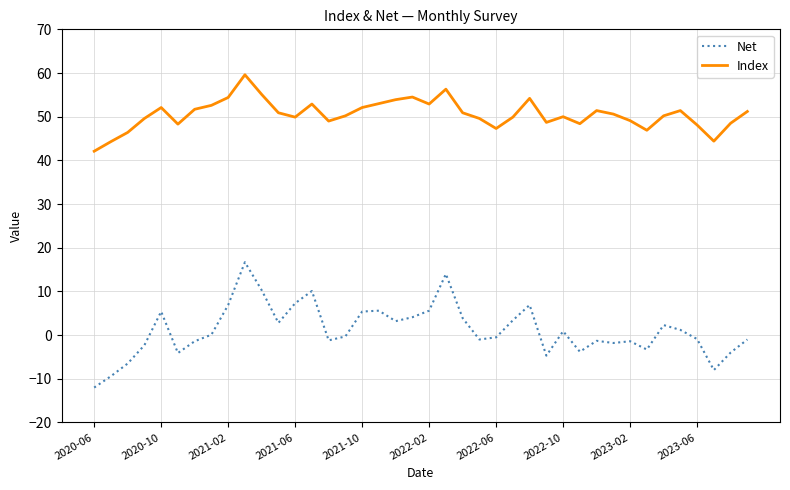

What is the difference between the maximum and minimum values in the Net series?

28.7